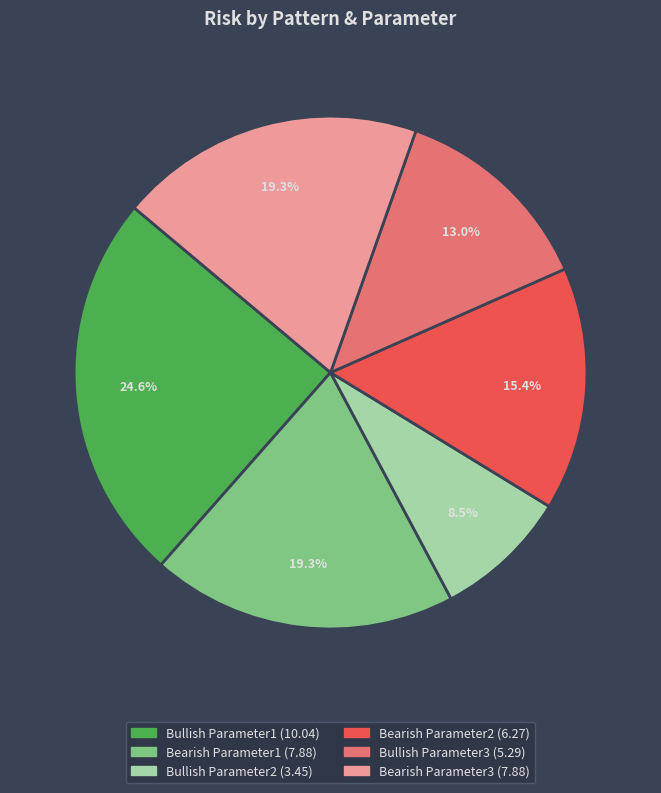

Does any single category account for the majority?

No